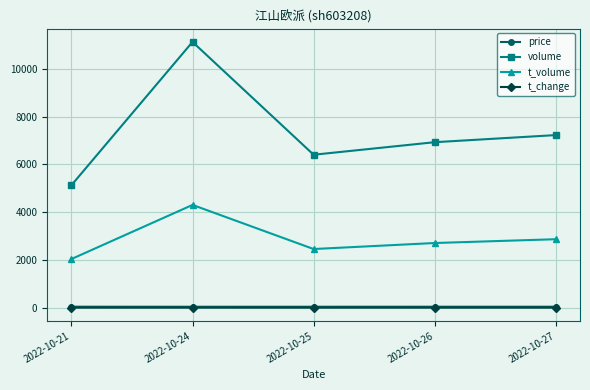

True or false: t_volume has more than 1 interior local peaks.

False